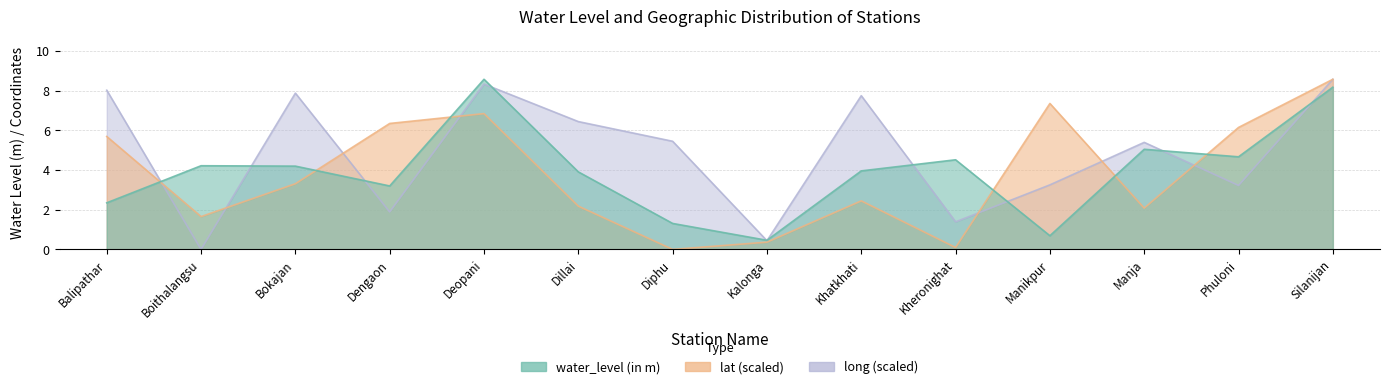

Where does the lat series first go above 3?

Balipathar